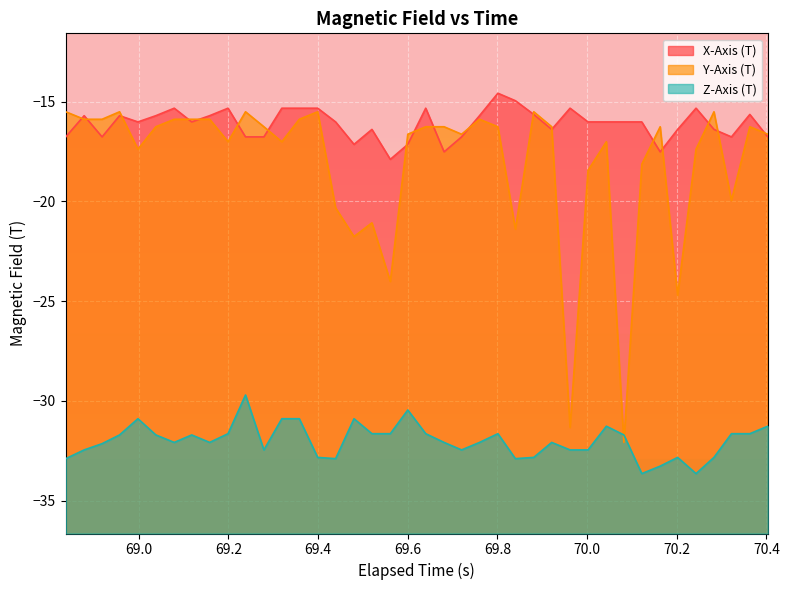

At how many categories does at least one series exceed -15?

2